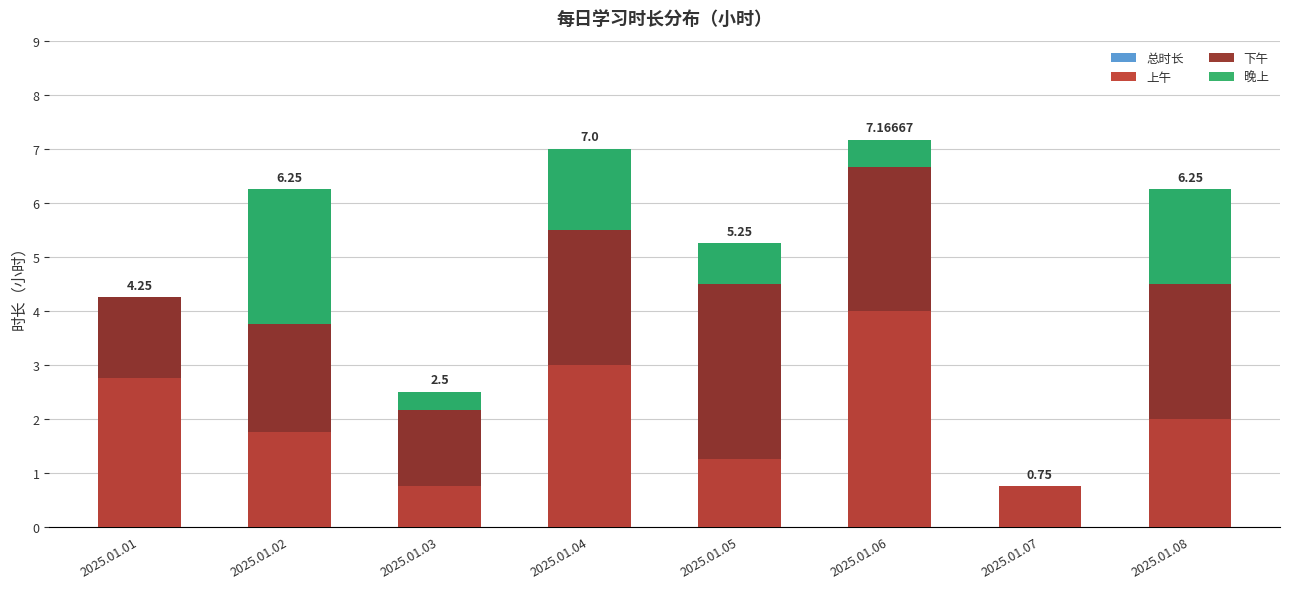

How many values in the 晚上 series exceed 0?

6